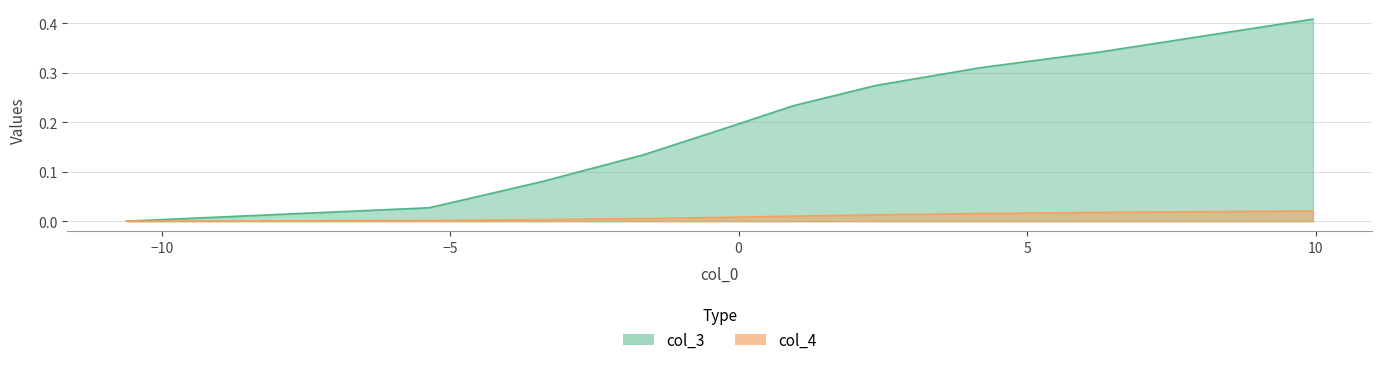

At 10, list the series in order from largest to smallest.

col_3, col_4